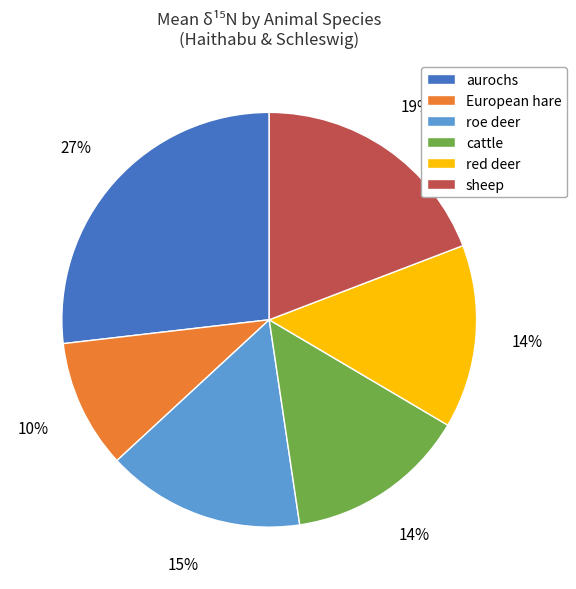

To the nearest percent, what percentage of the pie is European hare?

10%